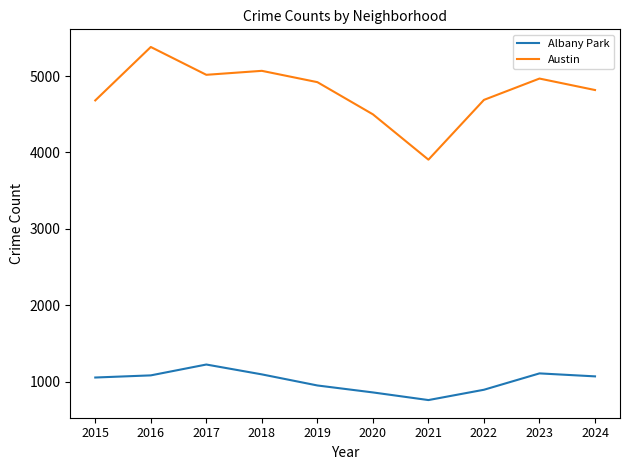

True or false: Albany Park and Austin intersect in this chart.

False